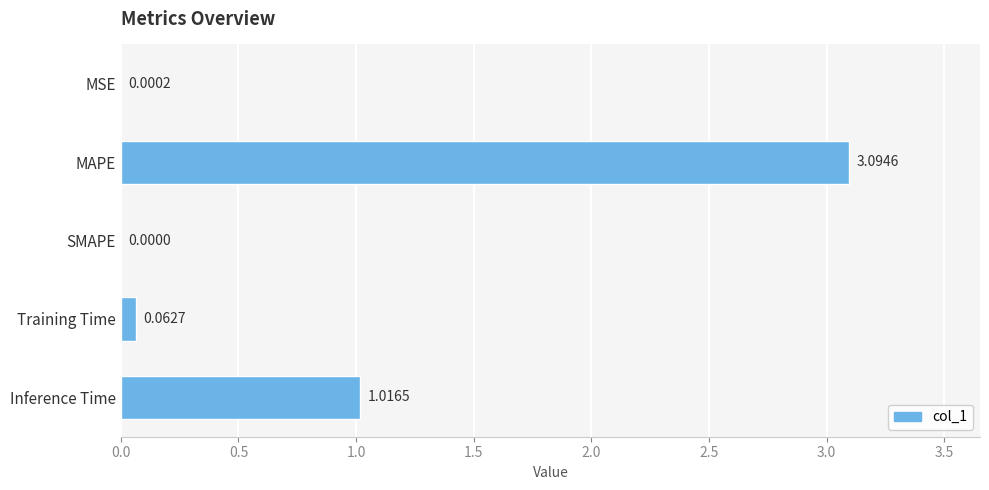

What is the change in value from Training Time to Inference Time?

+1.0